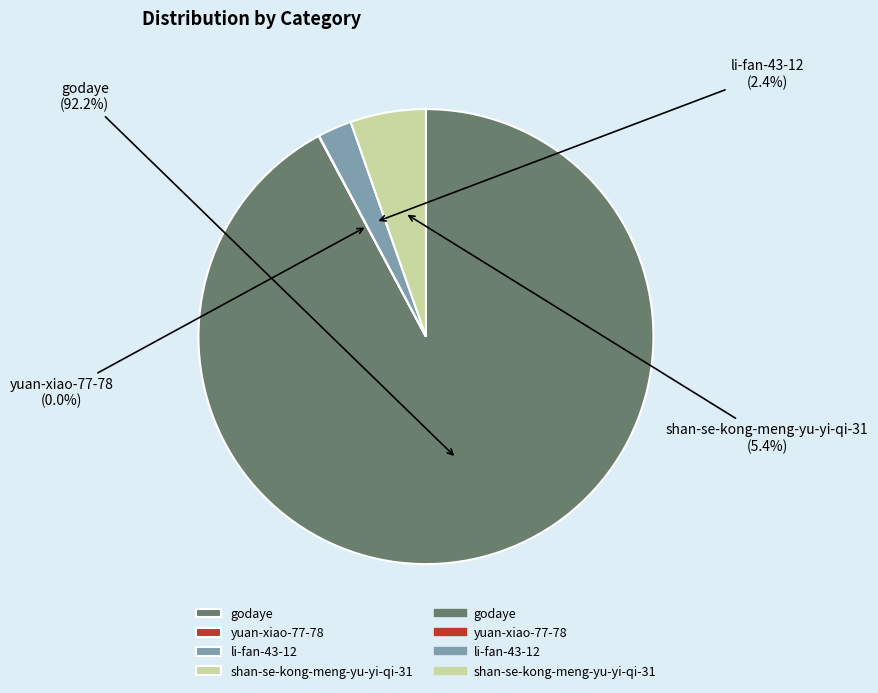

Does any single category account for the majority?

Yes